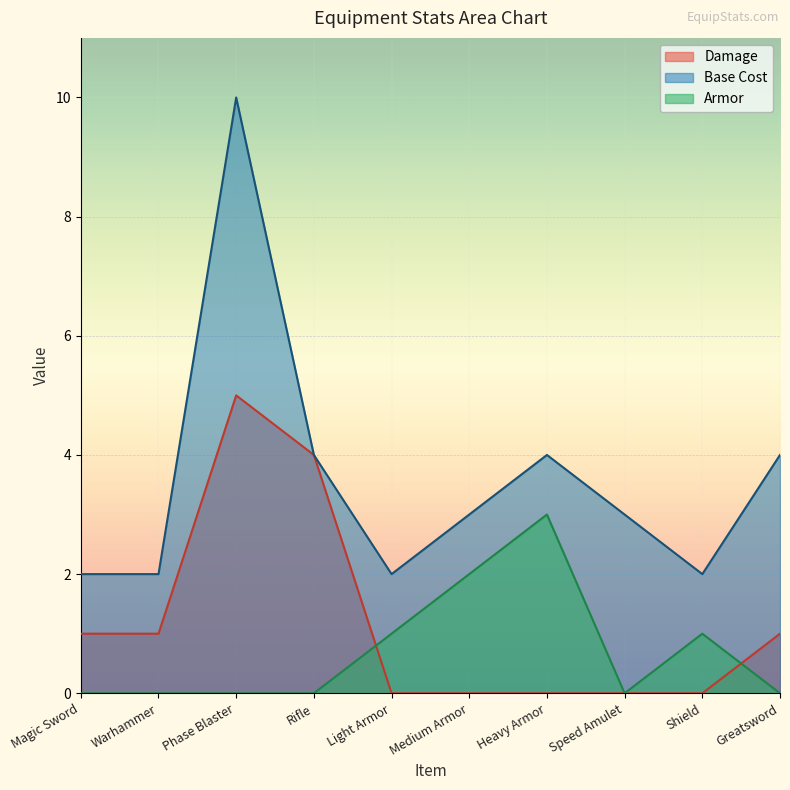

How many times do Damage and Armor cross each other?

2